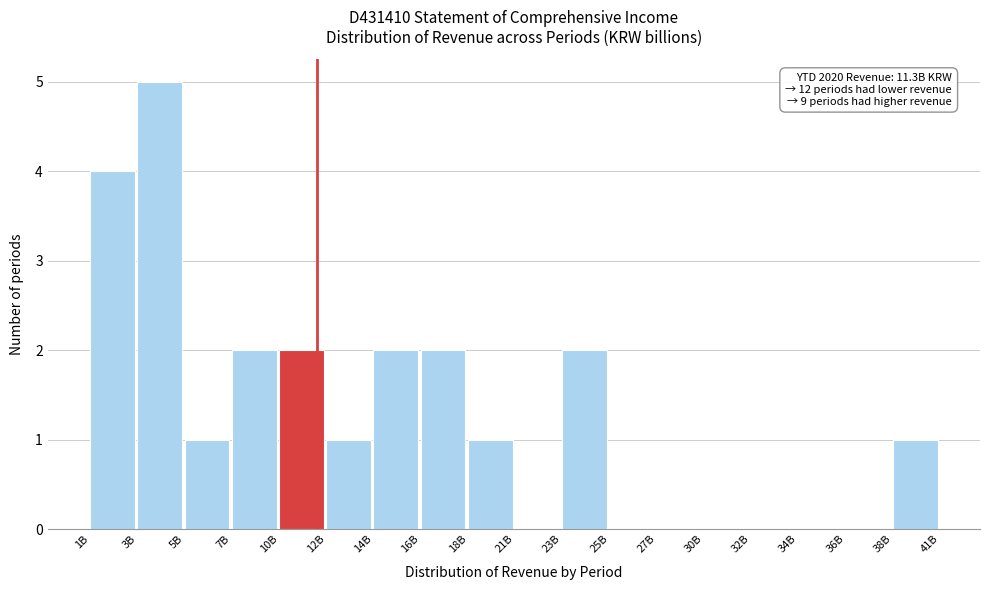

Reading left to right, what are all the values shown in this chart?

1B=4	3B=5	5B=1	7B=2	10B=2	12B=1	14B=2	16B=2	18B=1	21B=0	23B=2	25B=0	27B=0	30B=0	32B=0	34B=0	36B=0	38B=1